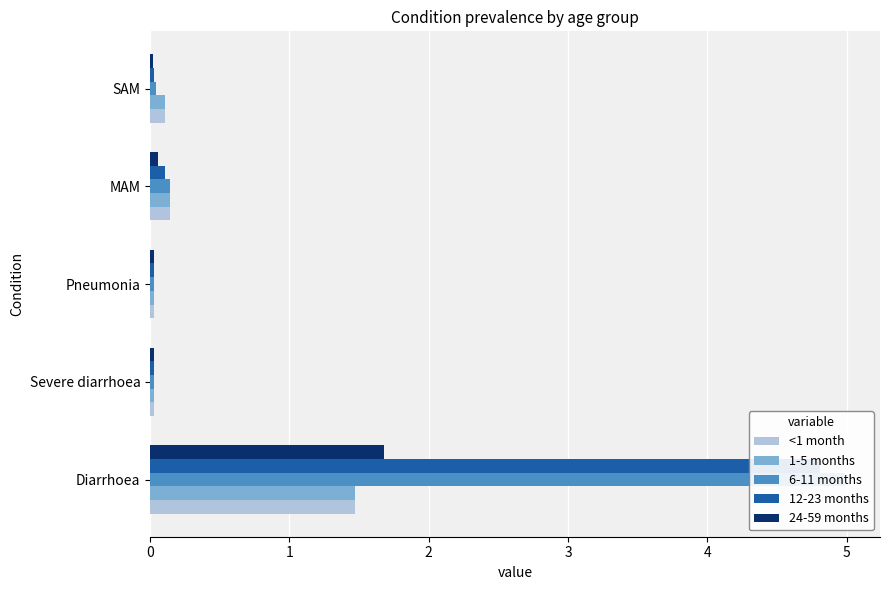

The 12-23 months series shows 0.0 at SAM. True or false?

False